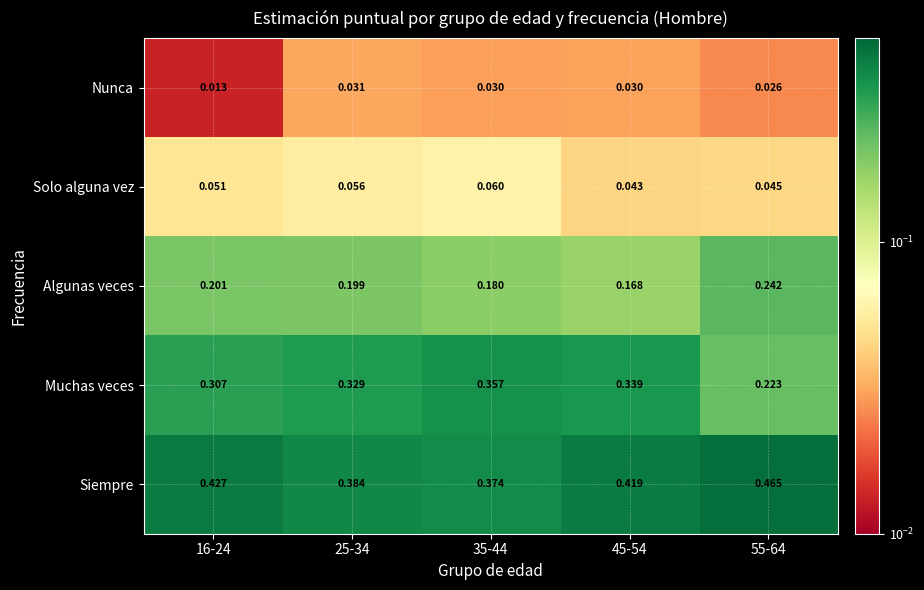

Which series has the widest spread of values?

Muchas veces